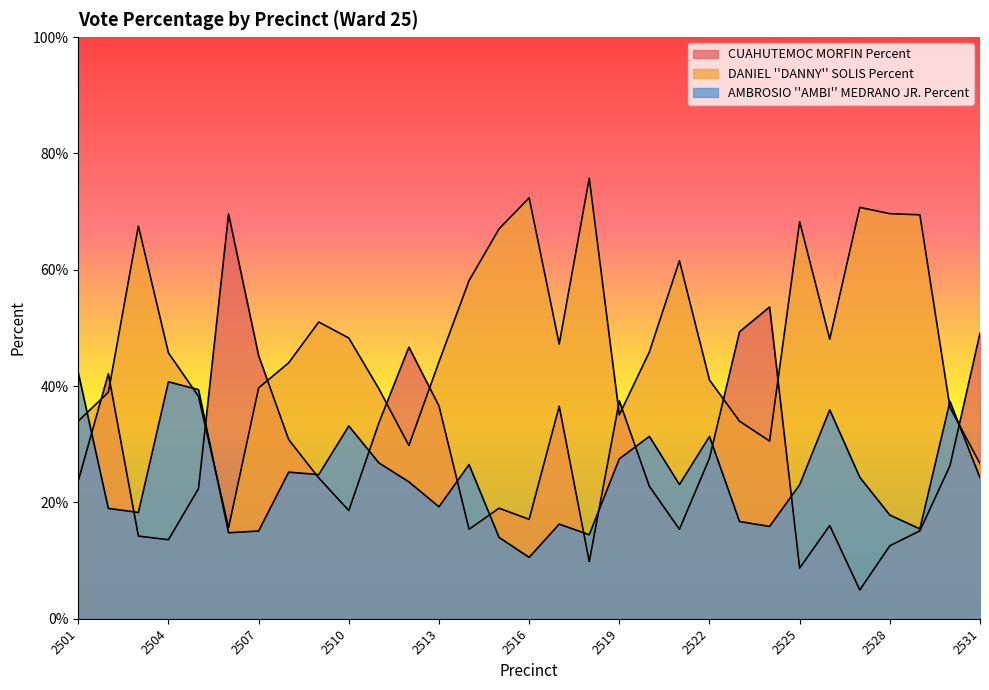

How many times do CUAHUTEMOC MORFIN Percent and DANIEL ''DANNY'' SOLIS Percent cross each other?

11